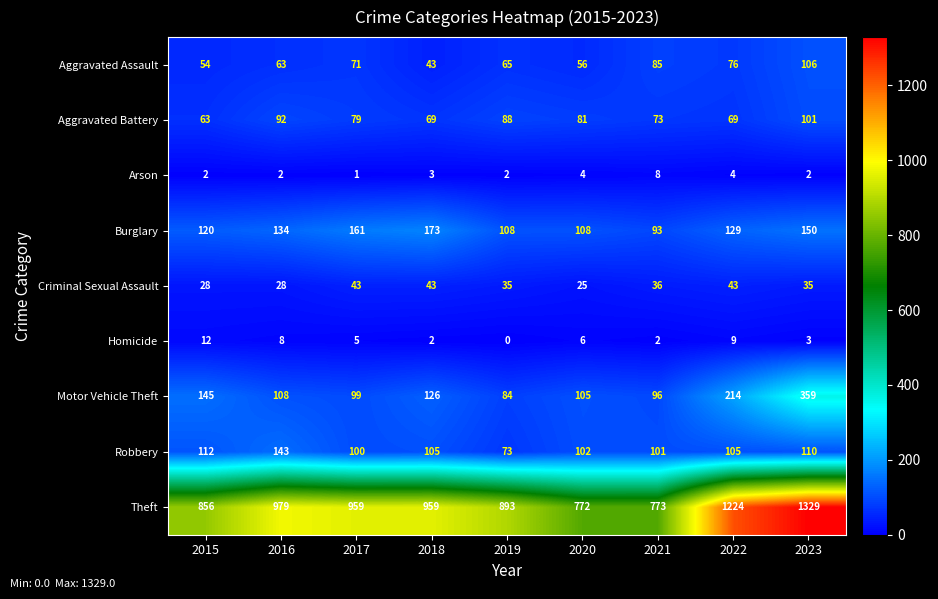

What is the approximate value of Criminal Sexual Assault at 2016?

28